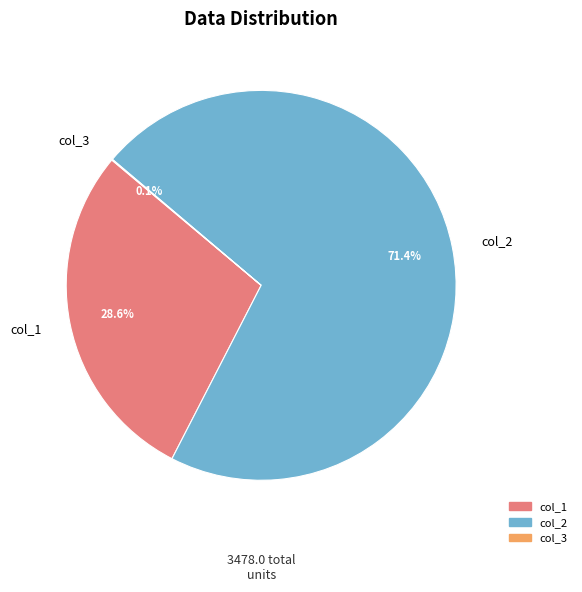

Which slice is the largest?

col_2